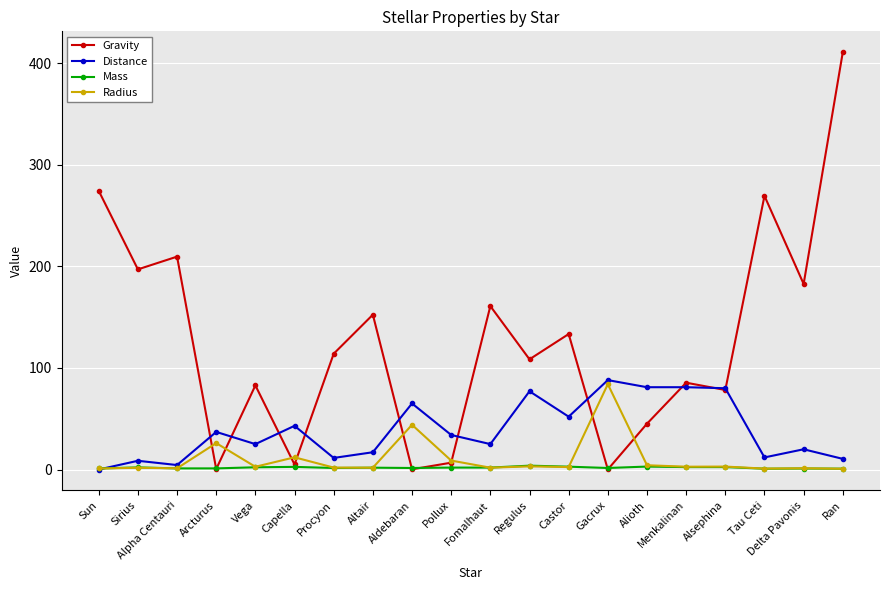

What is the label of the 20th point from the right?

Sun